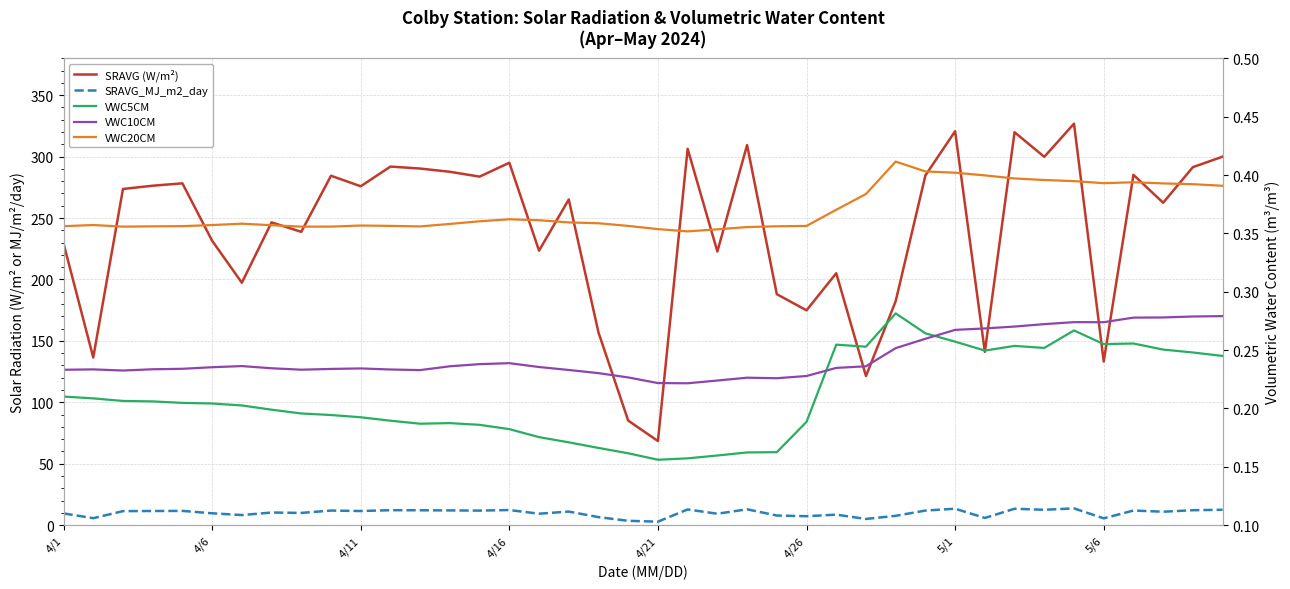

Reading left to right, transcribe all the data shown in this chart.

SRAVG (W/m²): 229.4	136.5	273.6	276.3	278.2	231.5	197.3	246.4	238.8	284.4	275.9	291.9	290.3	287.6	283.7	295.0	223.4	265.1	156.9	85.1	68.5	306.3	222.8	309.4	188.0	174.9	205.1	121.4	182.3	284.7	320.6	141.1	319.8	299.8	326.8	133.2	285.2	262.4	291.4	299.9
SRAVG_MJ_m2_day: 9.6	5.7	11.4	11.6	11.6	9.7	8.3	10.3	10.0	11.9	11.5	12.2	12.1	12.0	11.9	12.3	9.3	11.1	6.6	3.6	2.9	12.8	9.3	12.9	7.9	7.3	8.6	5.1	7.6	11.9	13.4	5.9	13.4	12.5	13.7	5.6	11.9	11.0	12.2	12.5
VWC5CM: 0.2	0.2	0.2	0.2	0.2	0.2	0.2	0.2	0.2	0.2	0.2	0.2	0.2	0.2	0.2	0.2	0.2	0.2	0.2	0.2	0.2	0.2	0.2	0.2	0.2	0.2	0.3	0.3	0.3	0.3	0.3	0.2	0.3	0.3	0.3	0.3	0.3	0.3	0.2	0.2
VWC10CM: 0.2	0.2	0.2	0.2	0.2	0.2	0.2	0.2	0.2	0.2	0.2	0.2	0.2	0.2	0.2	0.2	0.2	0.2	0.2	0.2	0.2	0.2	0.2	0.2	0.2	0.2	0.2	0.2	0.3	0.3	0.3	0.3	0.3	0.3	0.3	0.3	0.3	0.3	0.3	0.3
VWC20CM: 0.4	0.4	0.4	0.4	0.4	0.4	0.4	0.4	0.4	0.4	0.4	0.4	0.4	0.4	0.4	0.4	0.4	0.4	0.4	0.4	0.4	0.4	0.4	0.4	0.4	0.4	0.4	0.4	0.4	0.4	0.4	0.4	0.4	0.4	0.4	0.4	0.4	0.4	0.4	0.4